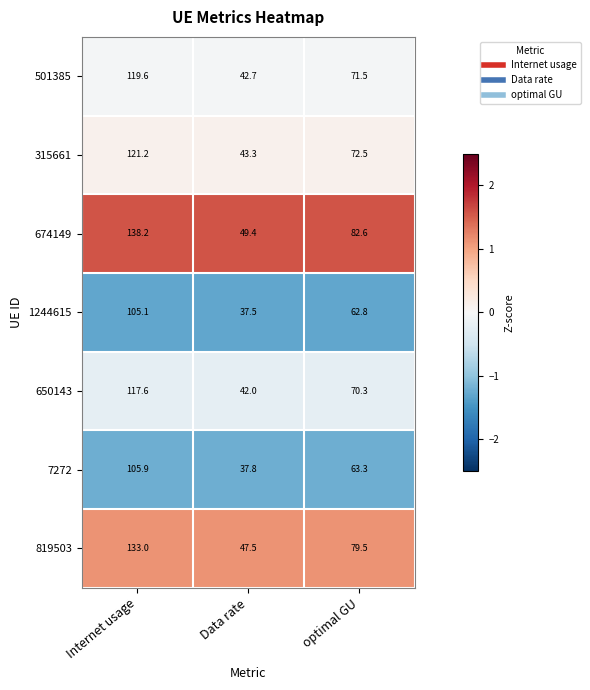

Rank the series by their maximum value, from lowest to highest.

1244615, 7272, 650143, 501385, 315661, 819503, 674149